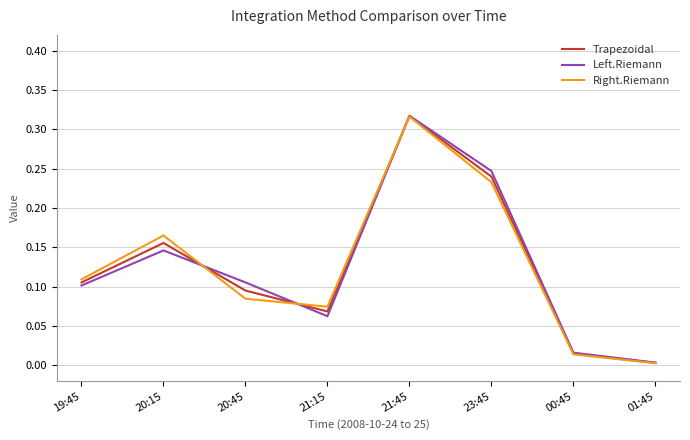

Which series has the largest range (max minus min)?

Left.Riemann